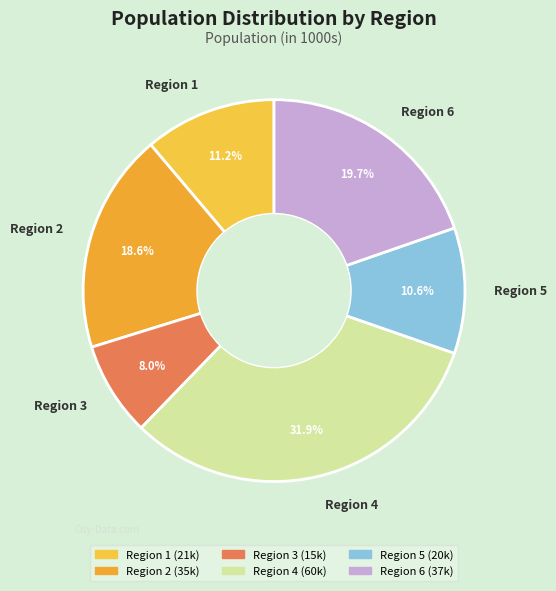

Is it true that Region 4 is 32% of the pie?

True